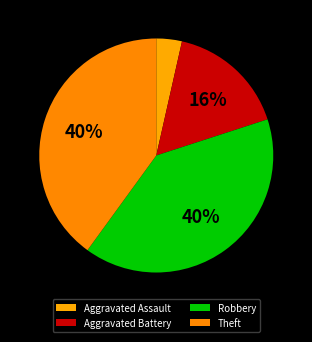

Count the number of slices in the pie.

4